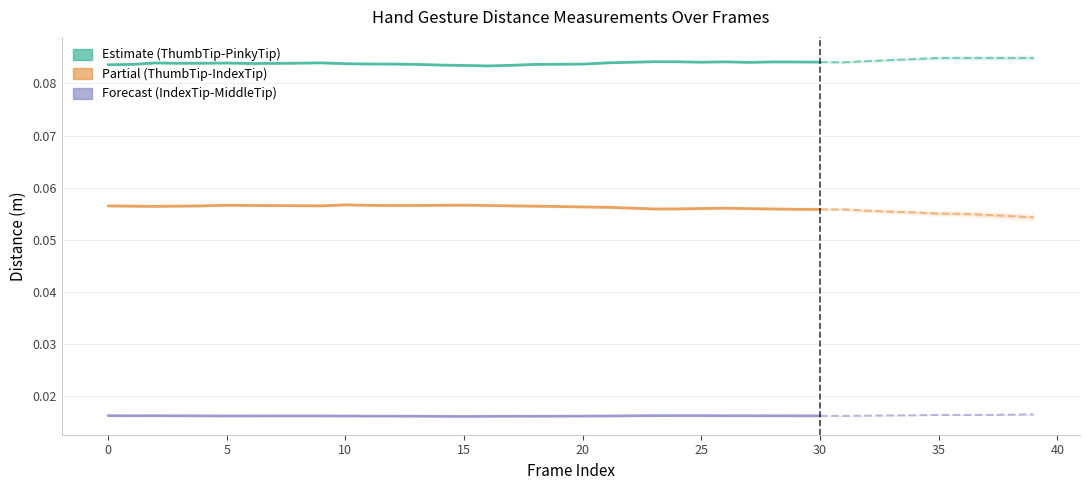

Is this an area chart (filled region under the line)?

No